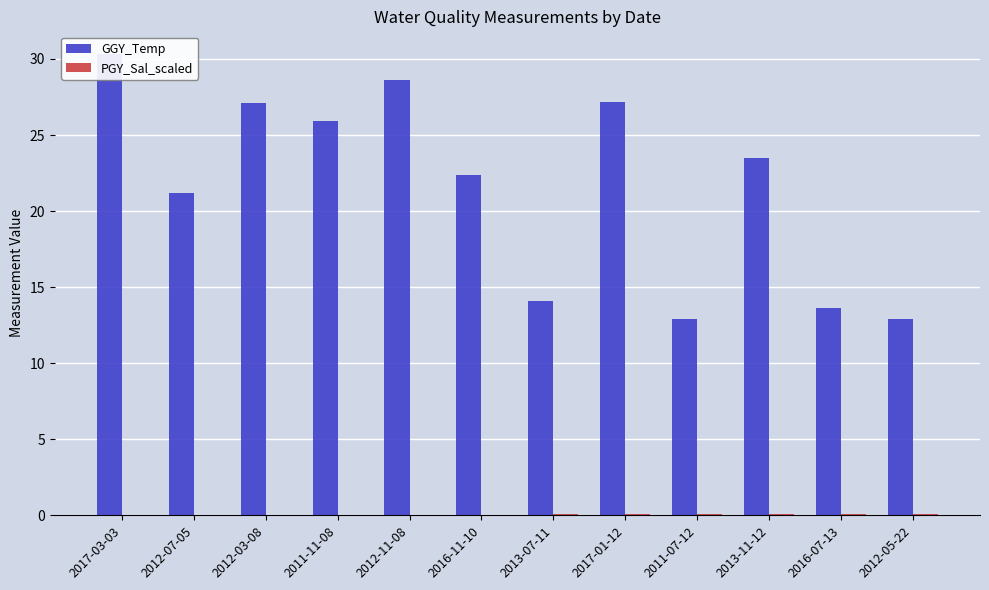

How many values in the GGY_Temp series exceed 23?

6